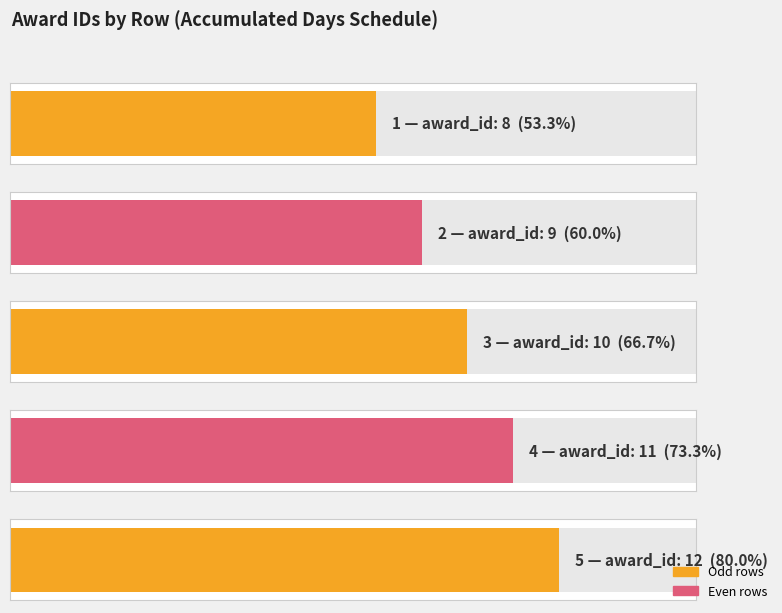

What is the difference between the values at 4 and 3?

1